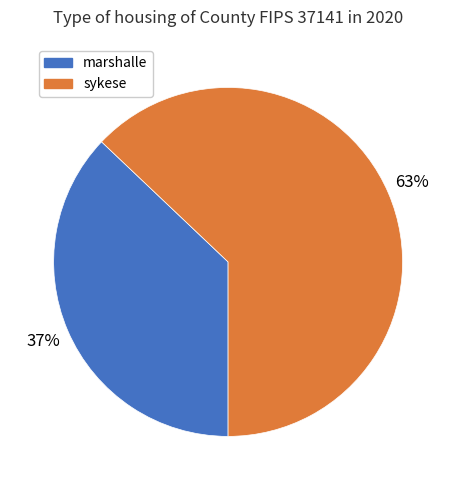

Count the number of slices in the pie.

2